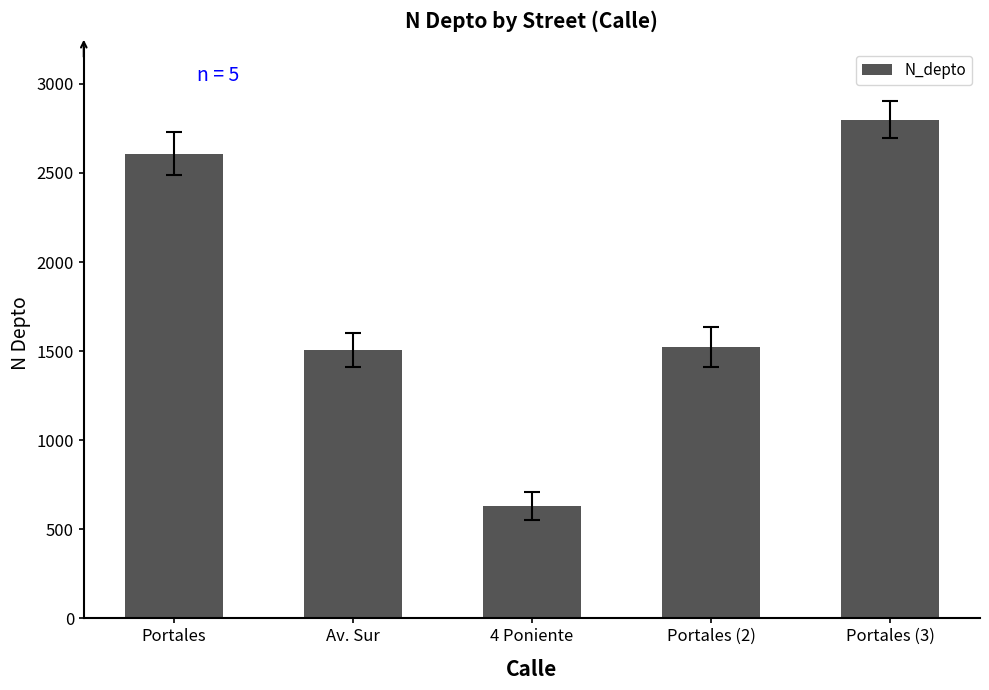

What is the value of the 4th bar from the left?

1523